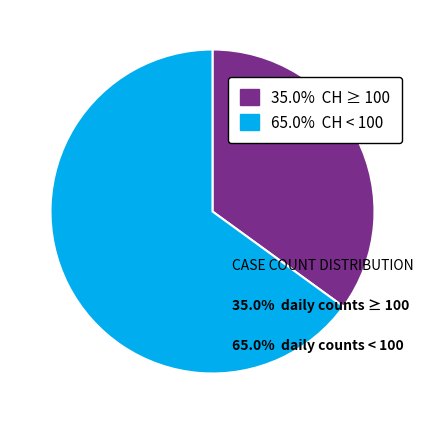

Is there any slice that represents more than half of the pie?

Yes